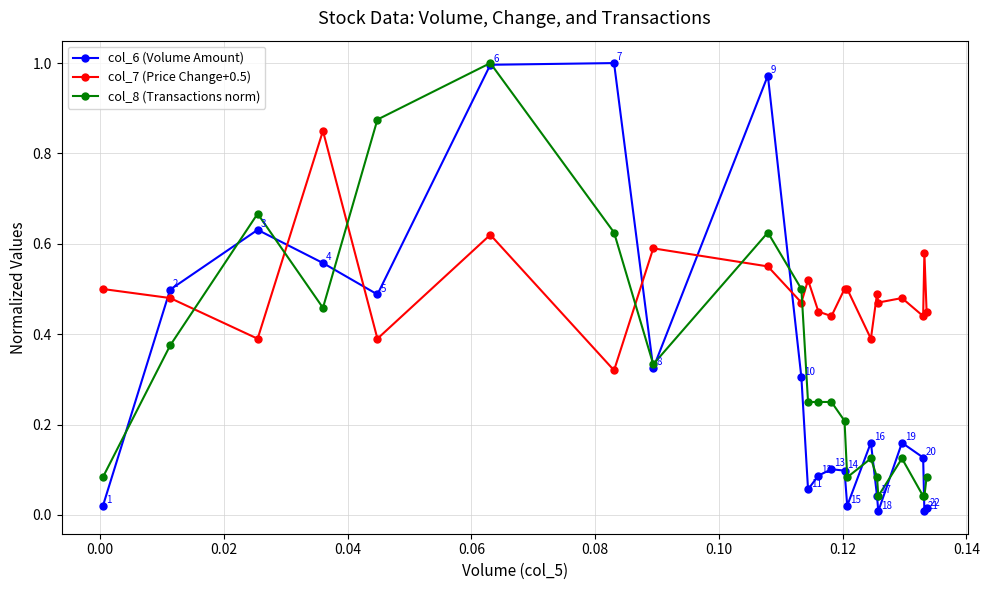

How many lines are shown in the chart?

3